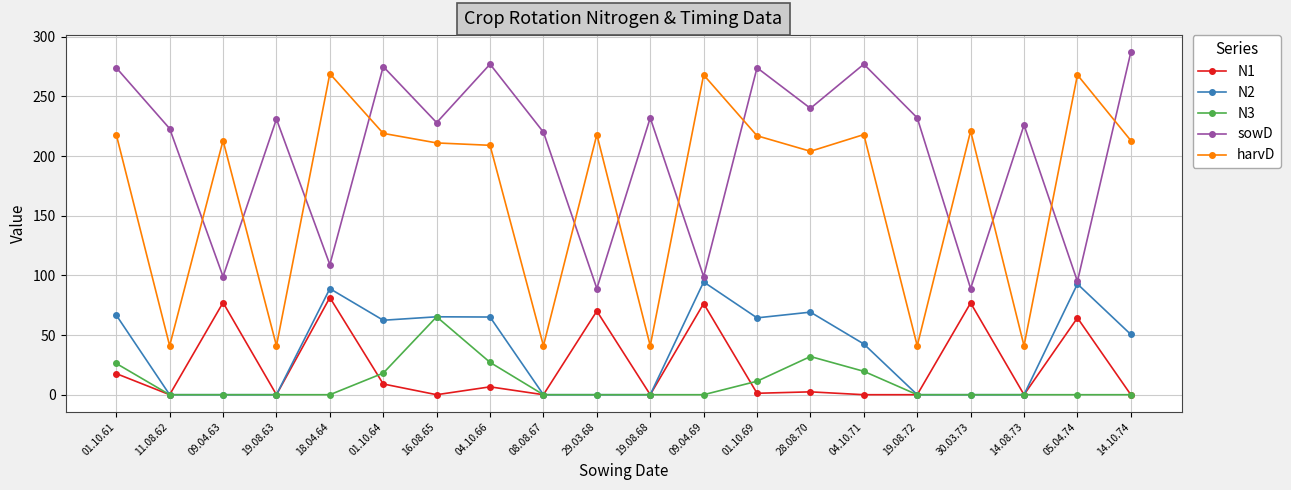

Which label corresponds to the largest value in the chart?

14.10.74